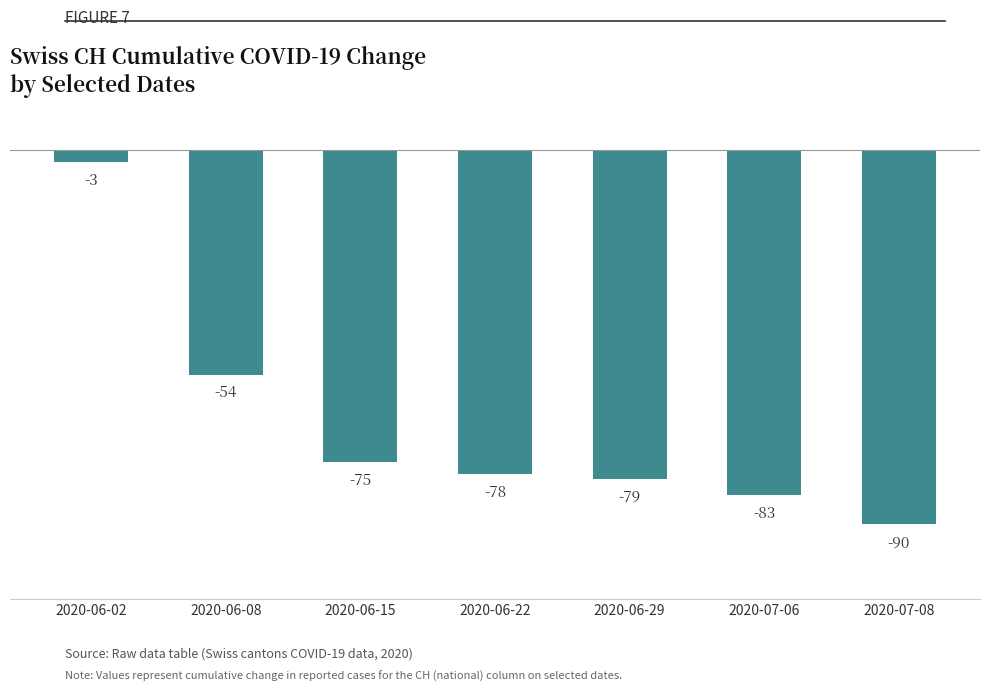

True or false: the data shows -94 at 2020-06-08.

False